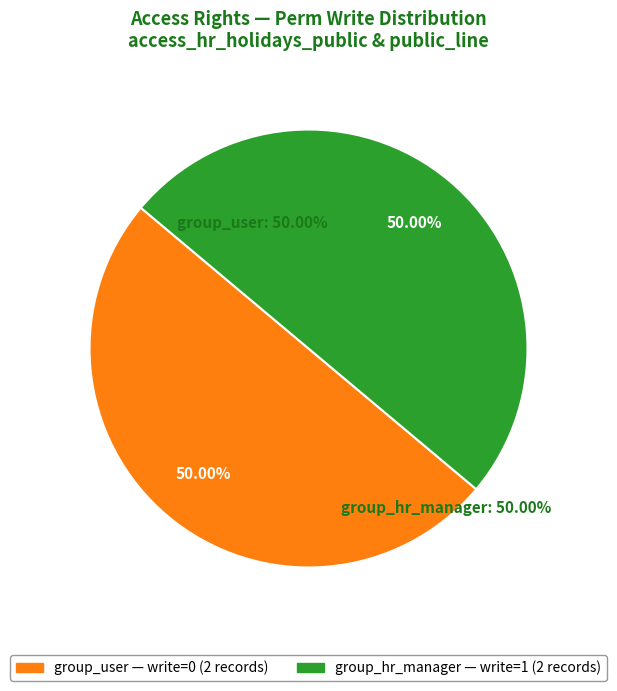

Is the sum of access_hr_holidays_public_line_manager and access_hr_holidays_public_user greater than half?

No